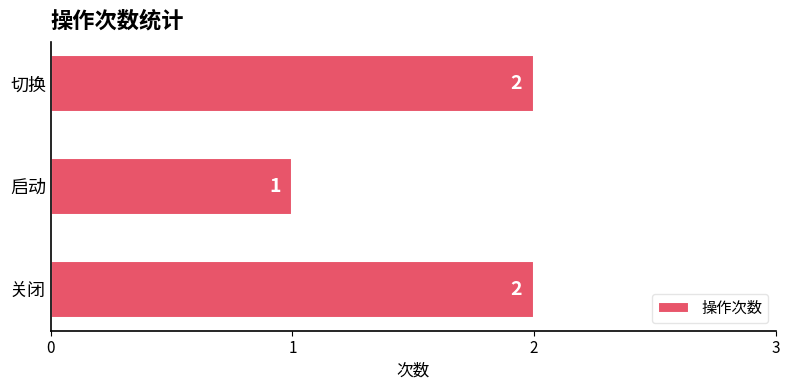

What is the greatest value displayed?

2